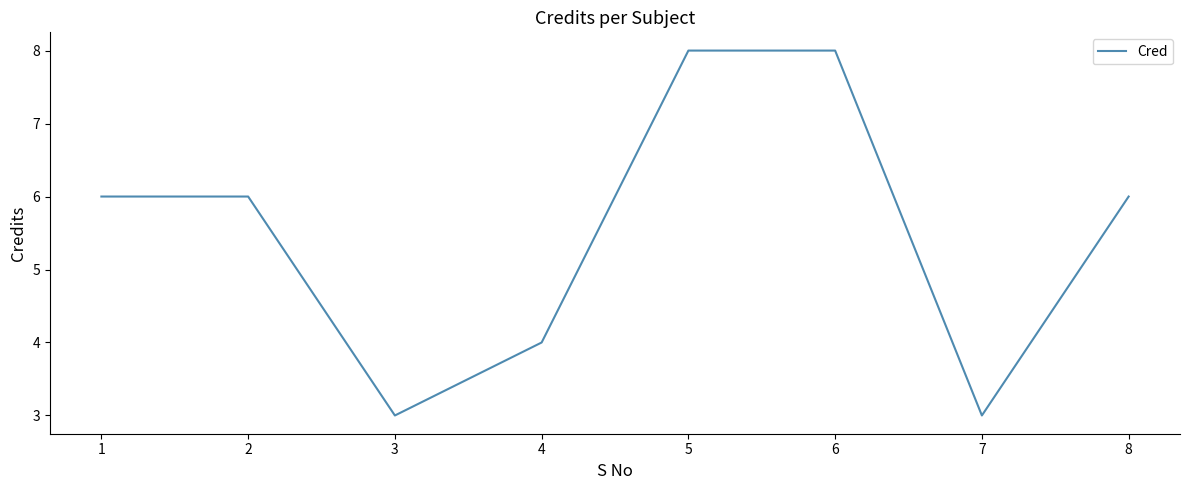

What is the minimum value shown in the chart?

3